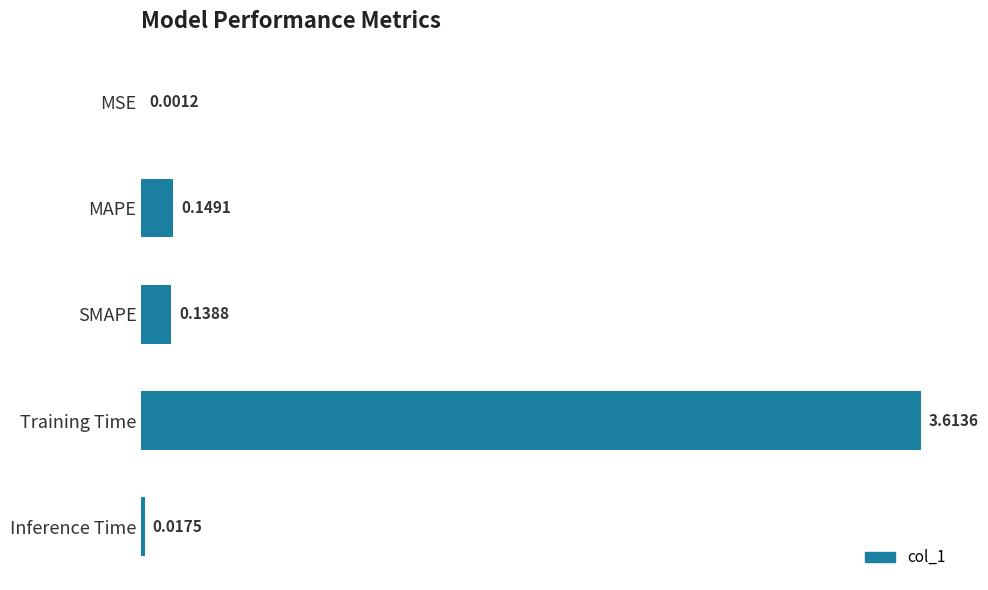

At which label is the value closest to 1?

MAPE